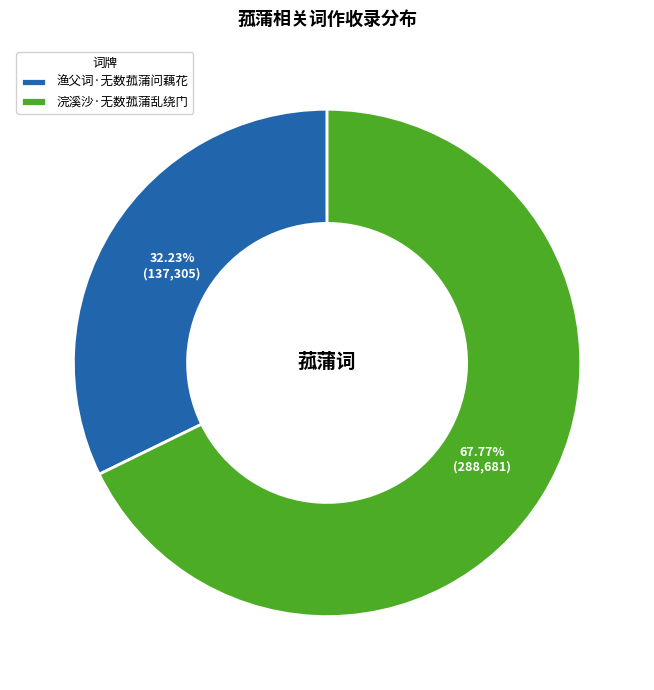

How many segments does this pie chart have?

2